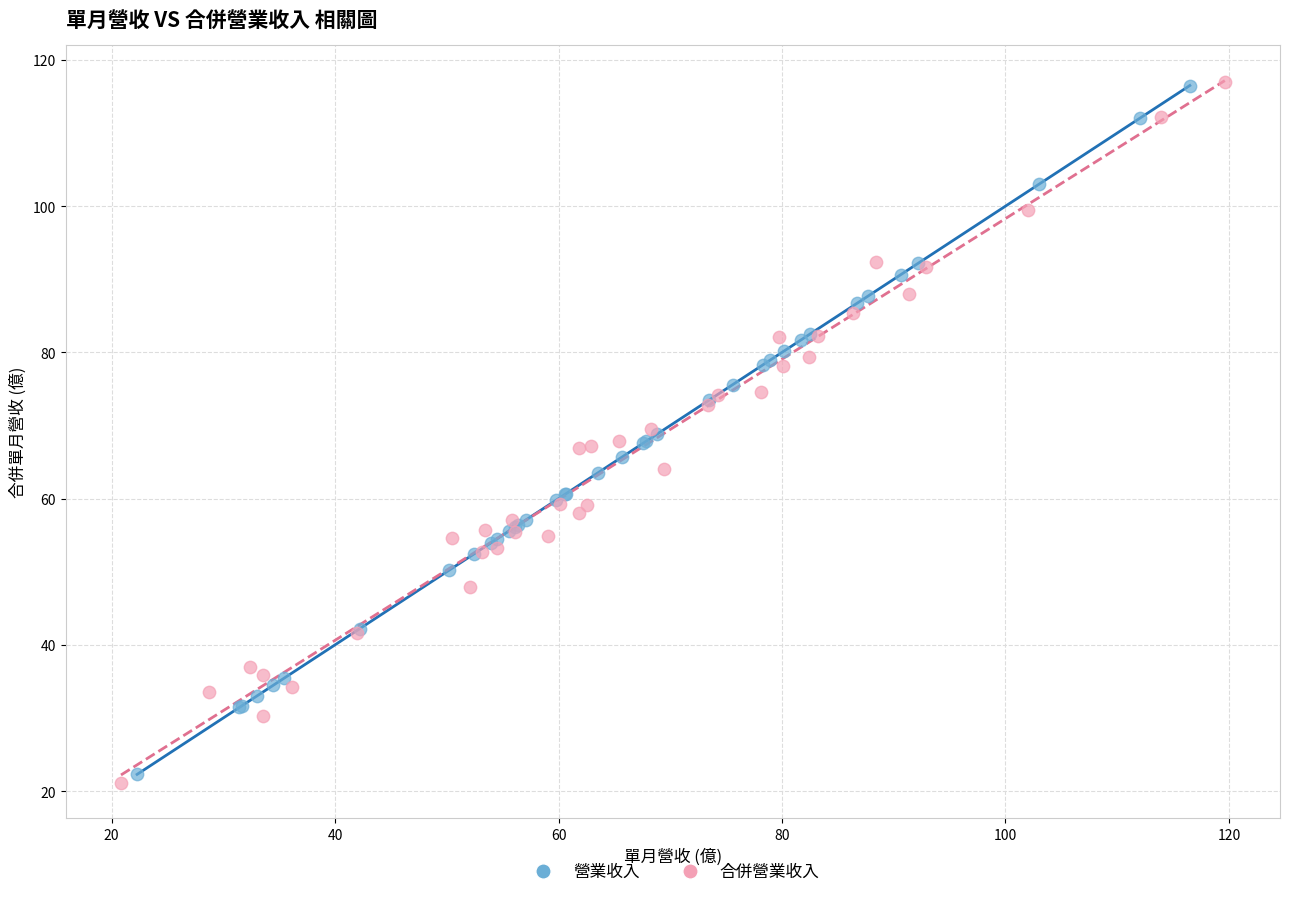

Which series has the widest spread of Y values?

合併營業收入